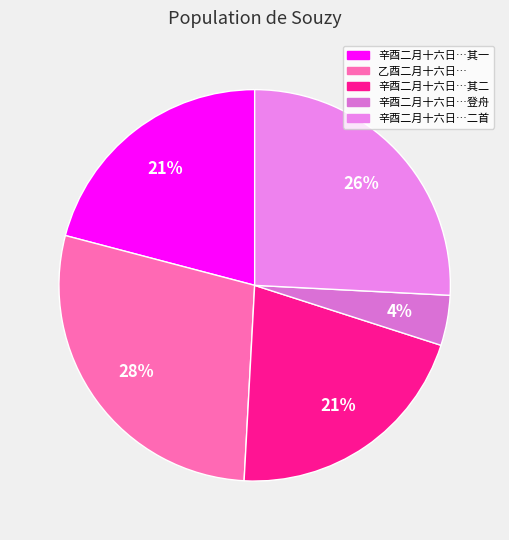

Count the number of slices in the pie.

5